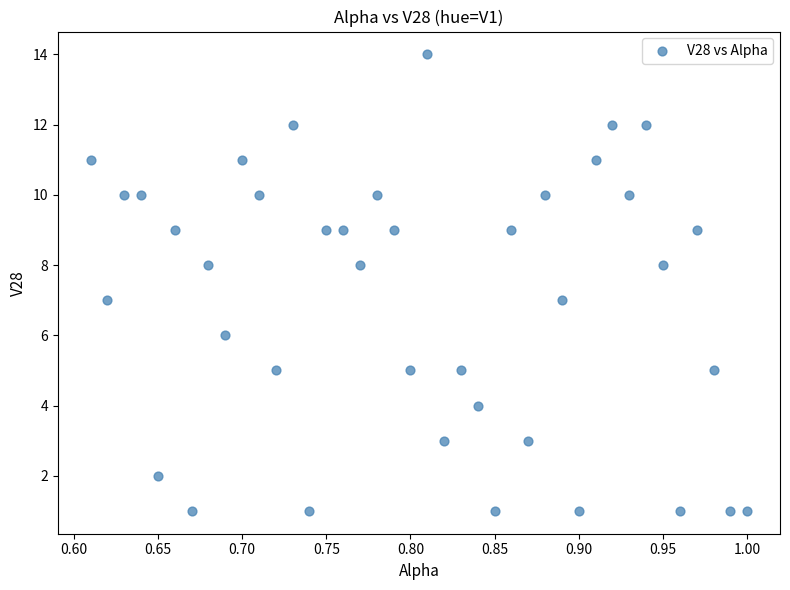

What is the range of Y values (max minus min)?

13